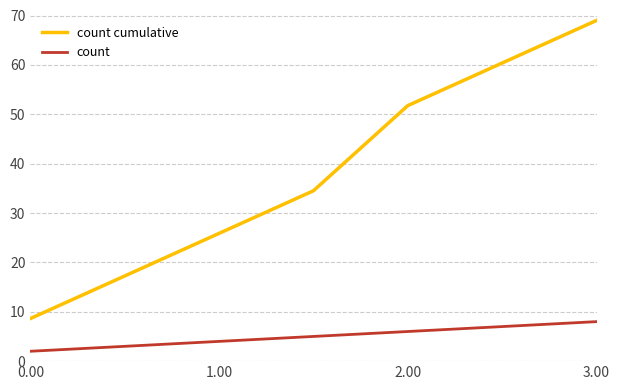

List the series in order of their overall mean, highest first.

count cumulative, count